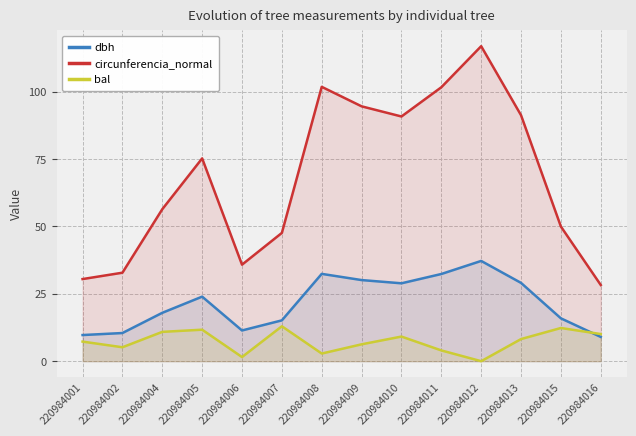

Which label corresponds to the largest value in the chart?

220984012